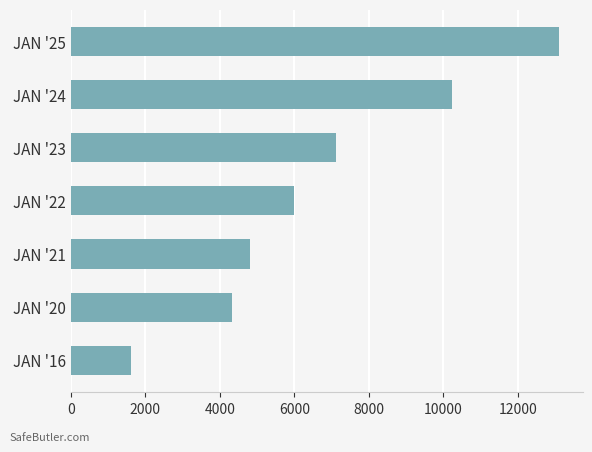

Approximately how many times larger is the value at JAN '21 compared to JAN '23?

0.7